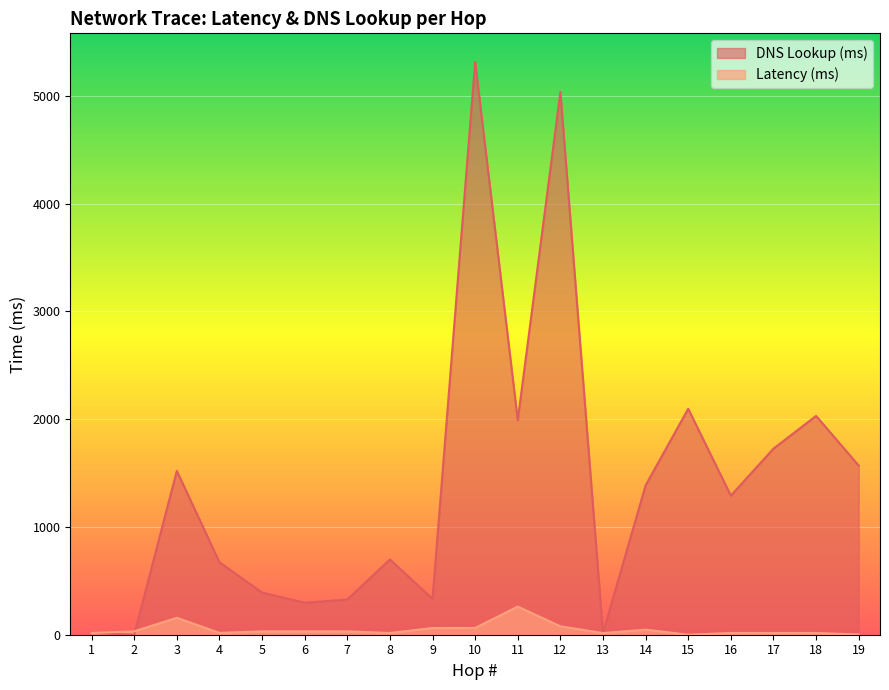

What is the value of the DNS Lookup (ms) point at the 8th from the left?

698